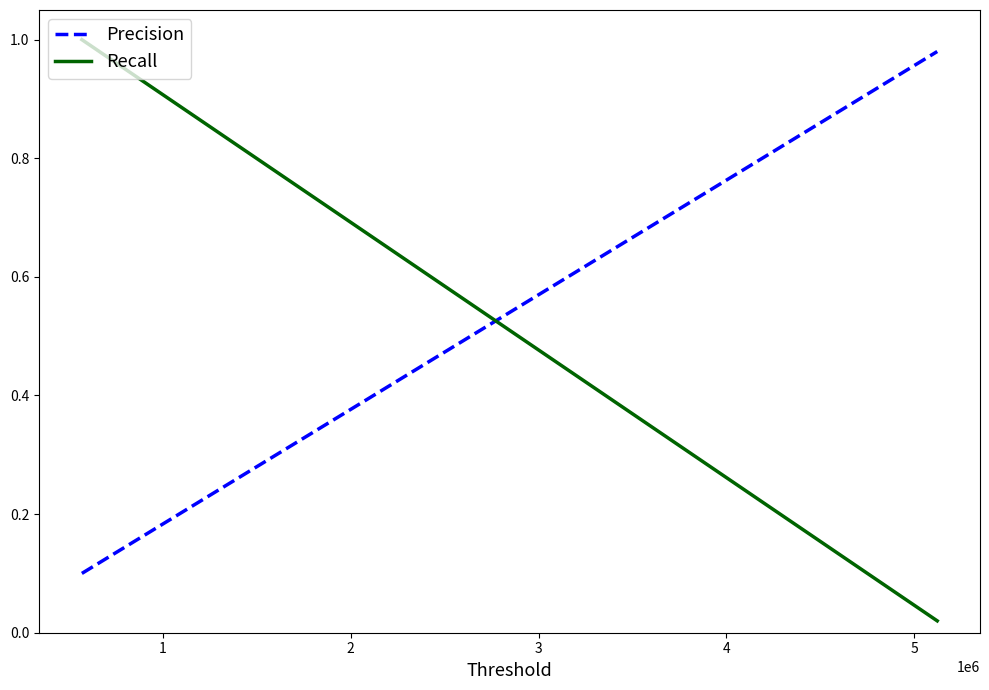

Which series has the largest range (max minus min)?

Recall